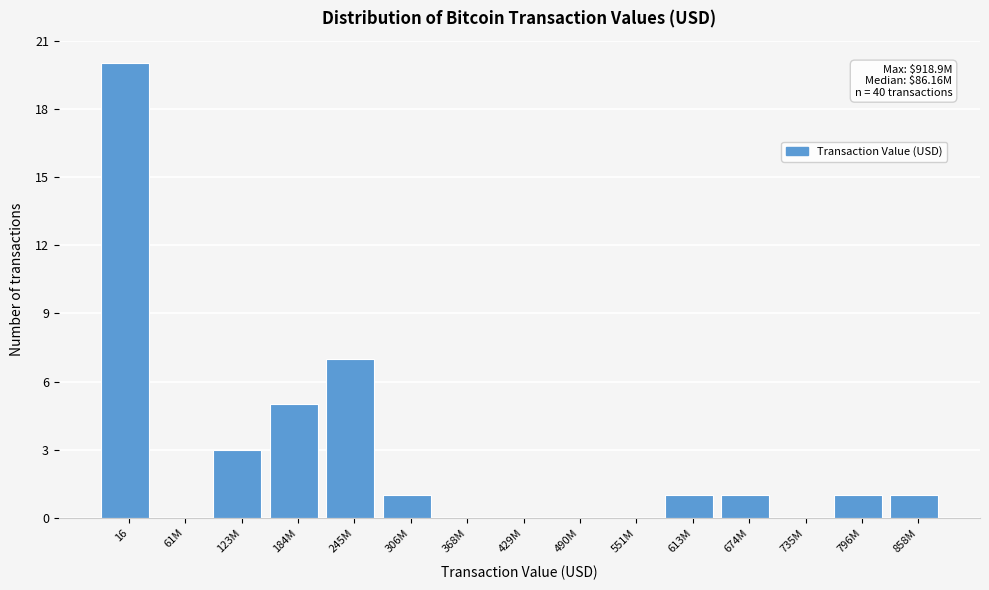

Reading right to left, transcribe all the data shown in this chart.

858M=1	796M=1	735M=0	674M=1	613M=1	551M=0	490M=0	429M=0	368M=0	306M=1	245M=7	184M=5	123M=3	61M=0	16=20